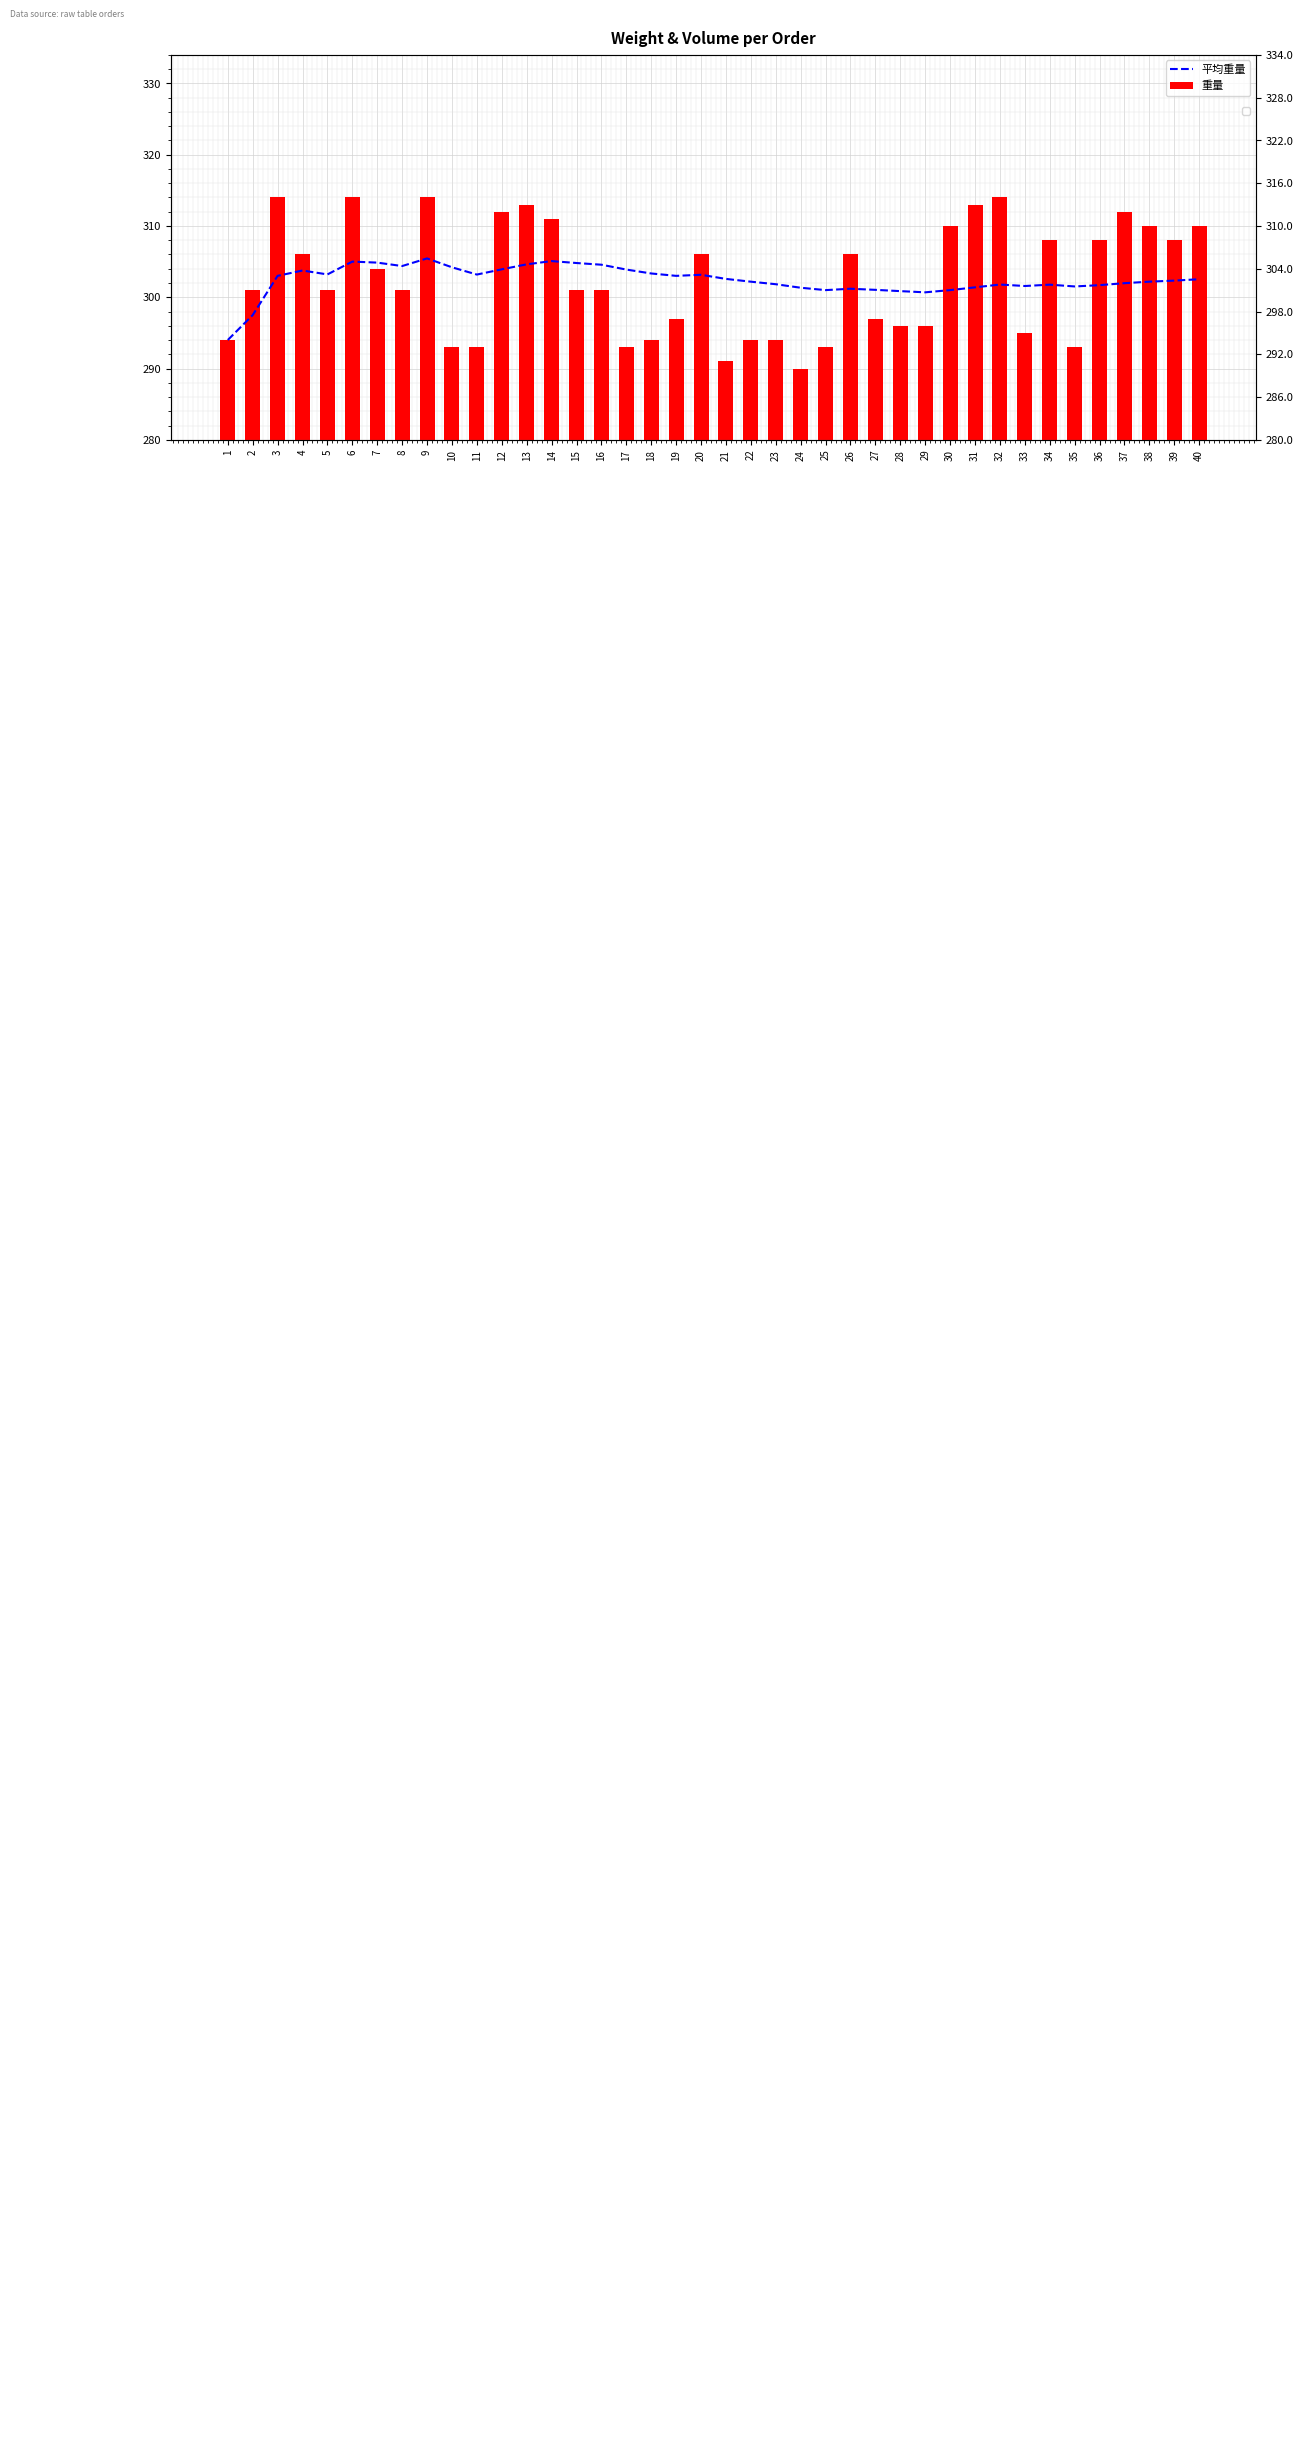

Is it true that 平均重量 equals 304.9 at 7?

True